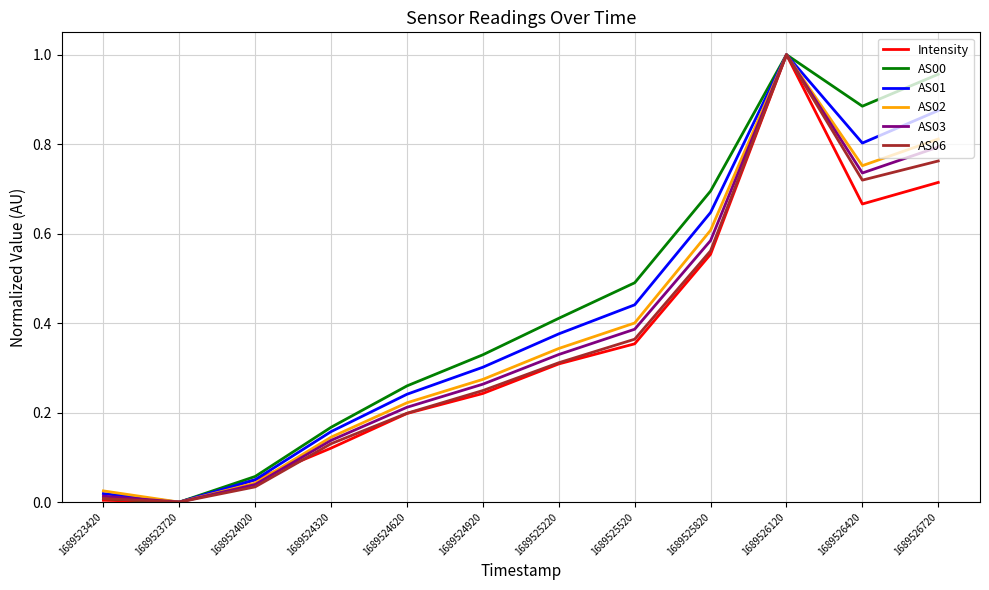

Count the number of categories in the chart.

12